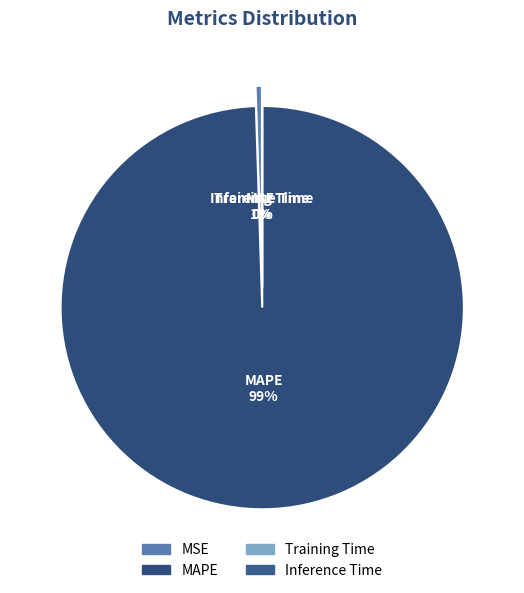

How many slices are in this pie chart?

4